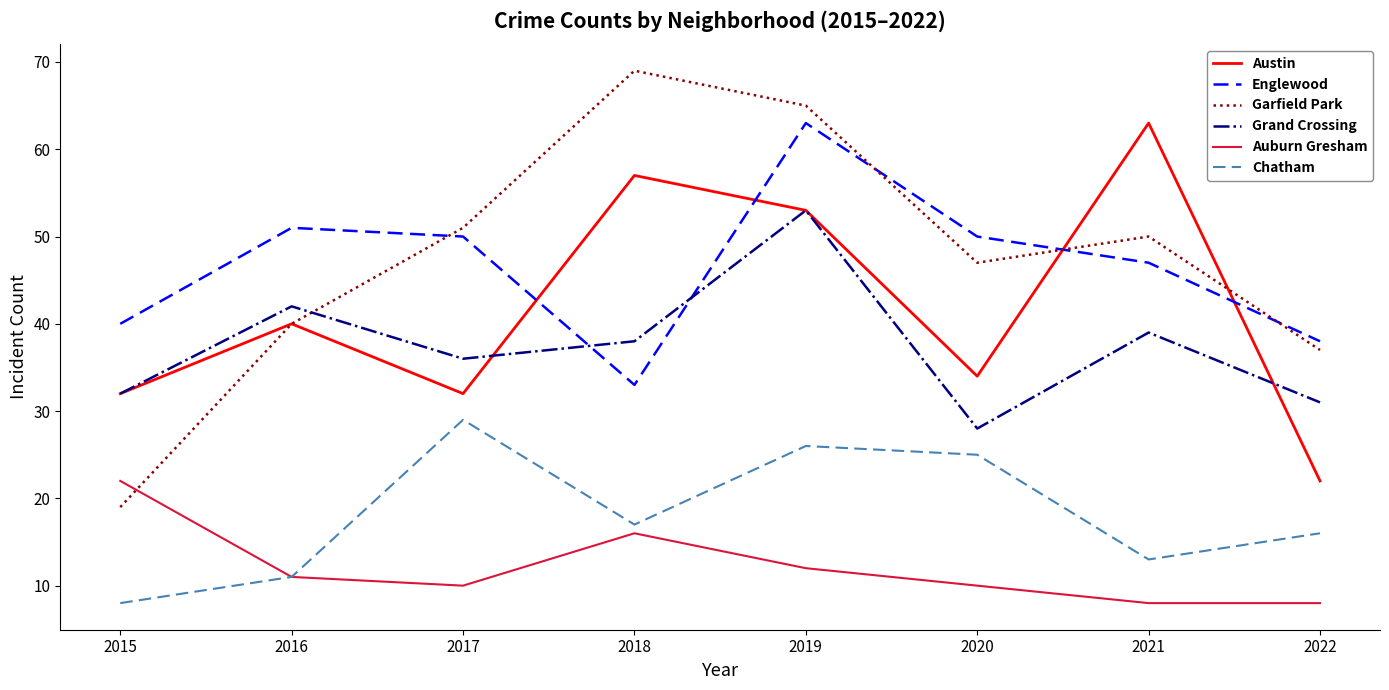

Which series changed the most between 2020 and 2021?

Austin